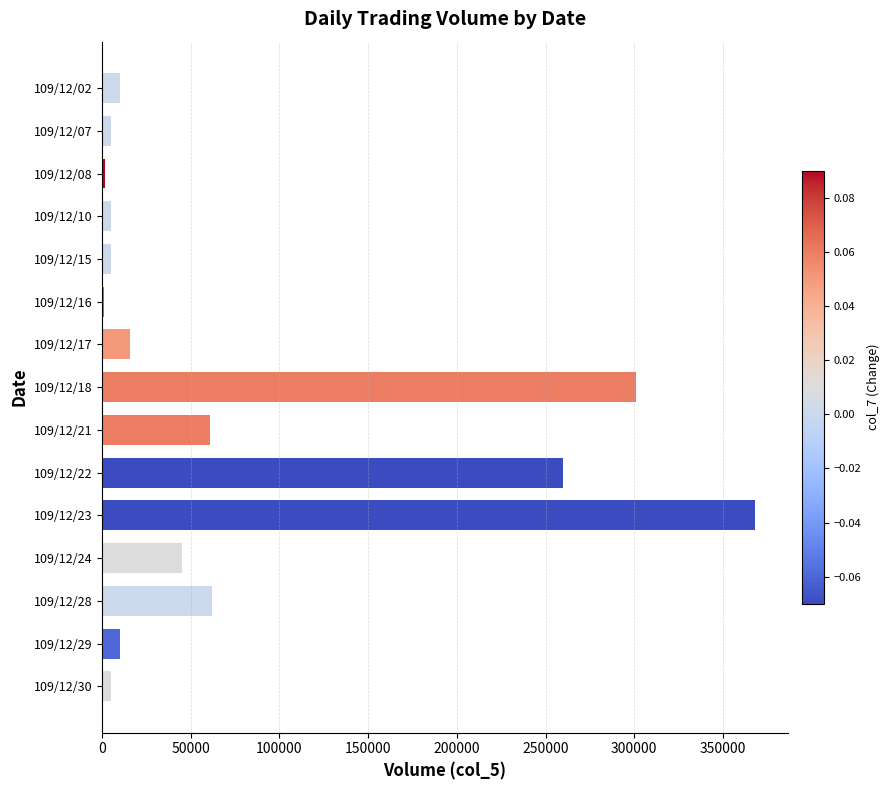

Where is the data nearest to the value 184500?

109/12/22